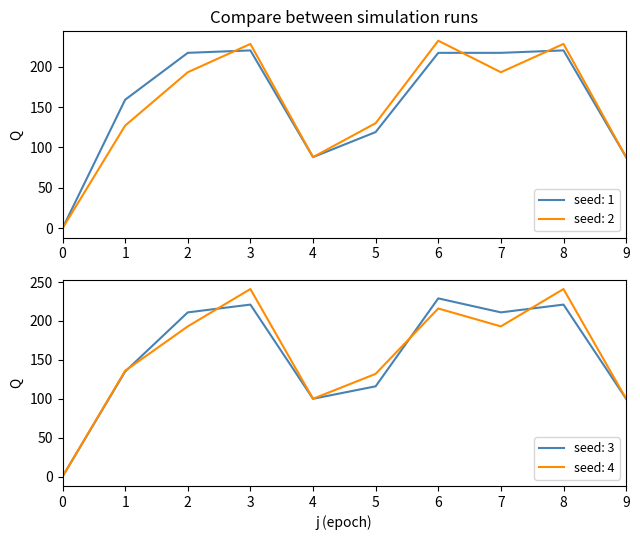

The seed: 2 series shows 232 at 6. True or false?

True